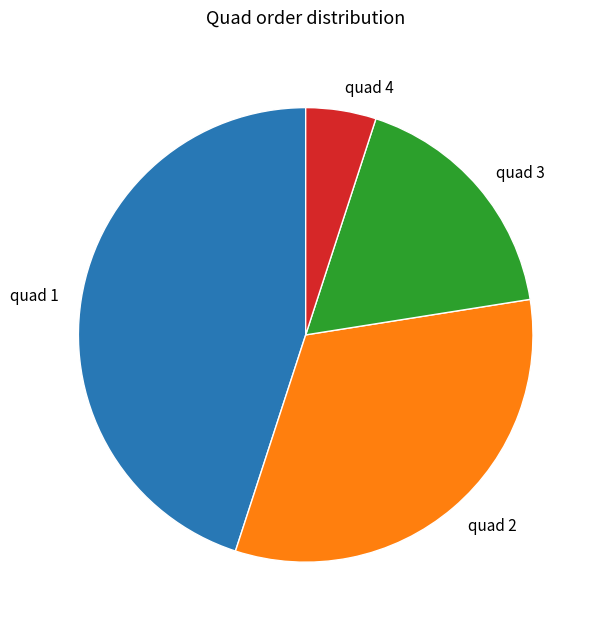

What is the largest slice in the pie chart?

quad 1